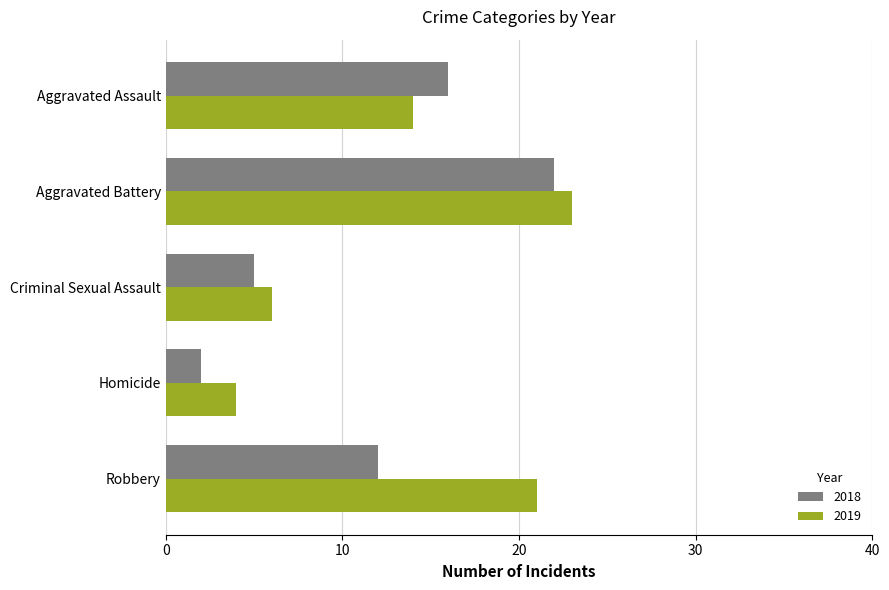

Which series has the widest spread of values?

2018